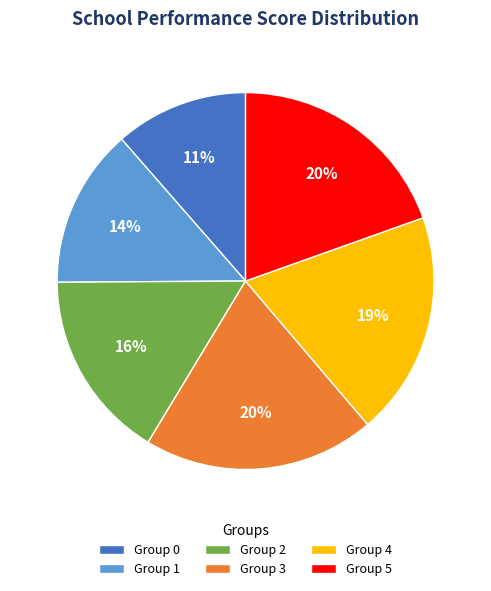

Which has a higher value, Group 2 or Group 1?

Group 2